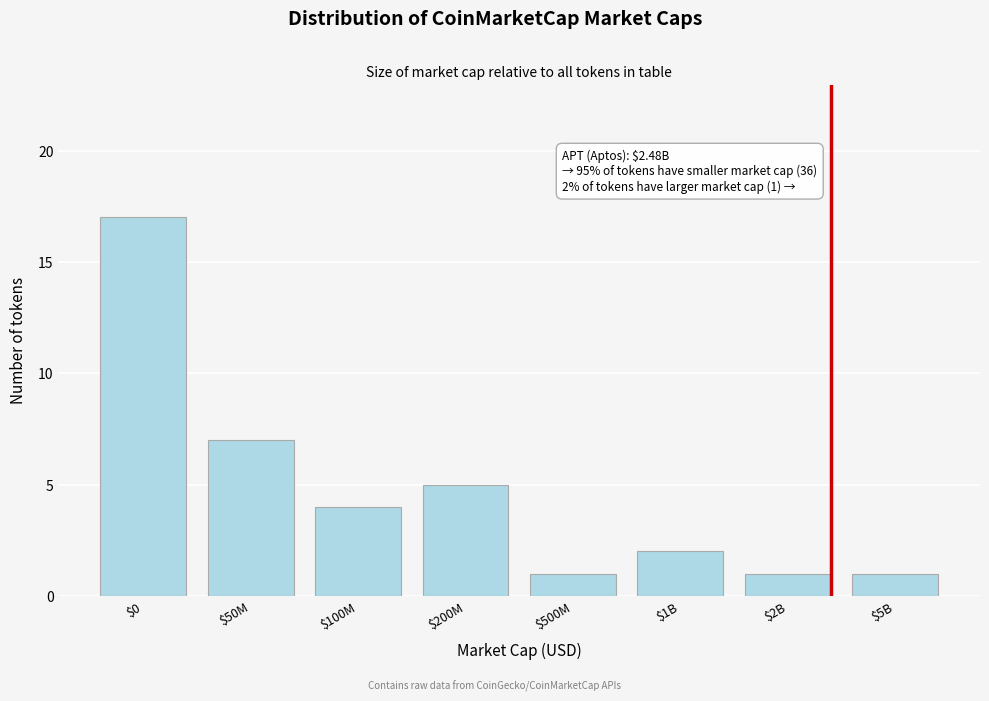

Reading right to left, extract all data points from this chart.

1	1	2	1	5	4	7	17